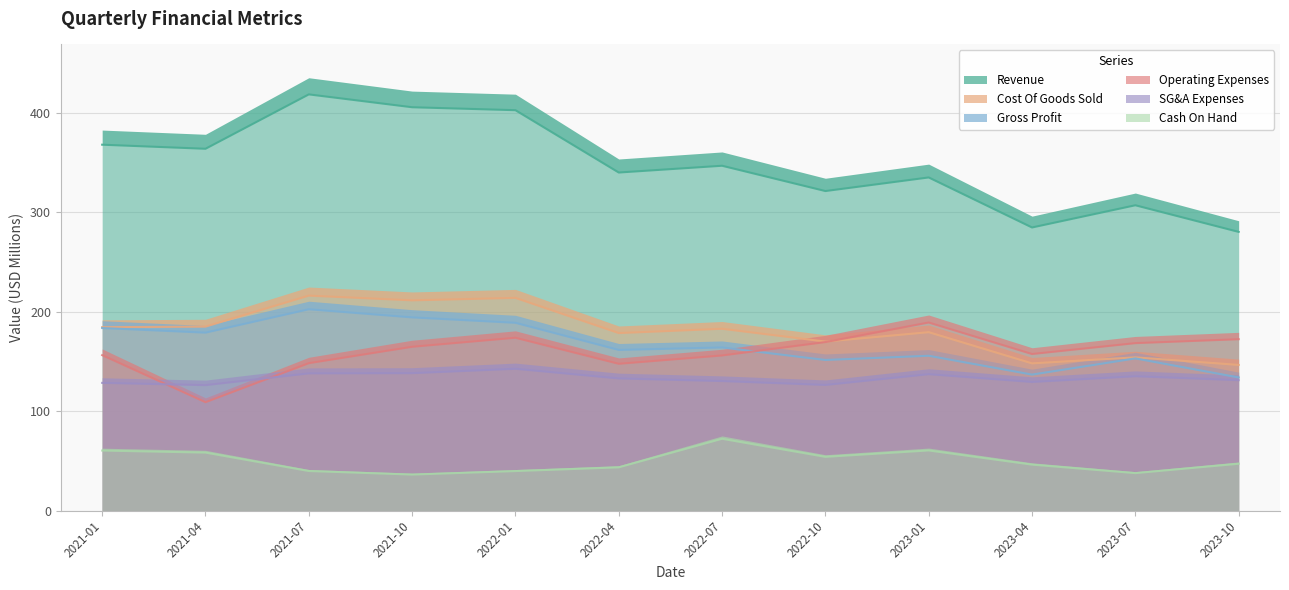

Reading right to left, what are all the values shown in this chart?

Revenue: 280.1	306.9	284.6	334.9	321.2	346.6	339.8	402.5	405.5	418.4	363.7	367.8
Cost Of Goods Sold: 146.4	154.0	147.9	179.3	169.8	182.7	178.4	213.8	211.3	216.0	184.9	184.3
Gross Profit: 133.8	152.9	136.6	155.6	151.4	163.9	161.4	188.7	194.2	202.3	178.8	183.5
SG&A Expenses: 131.0	135.0	129.2	137.0	126.2	130.1	132.8	142.5	138.1	137.9	126.0	128.3
Operating Expenses: 172.2	168.3	157.3	189.0	169.4	155.9	147.5	173.7	164.6	148.1	108.9	156.2
Cash On Hand: 47.0	37.6	46.1	60.4	53.9	72.1	43.4	39.6	36.1	39.7	58.2	60.3